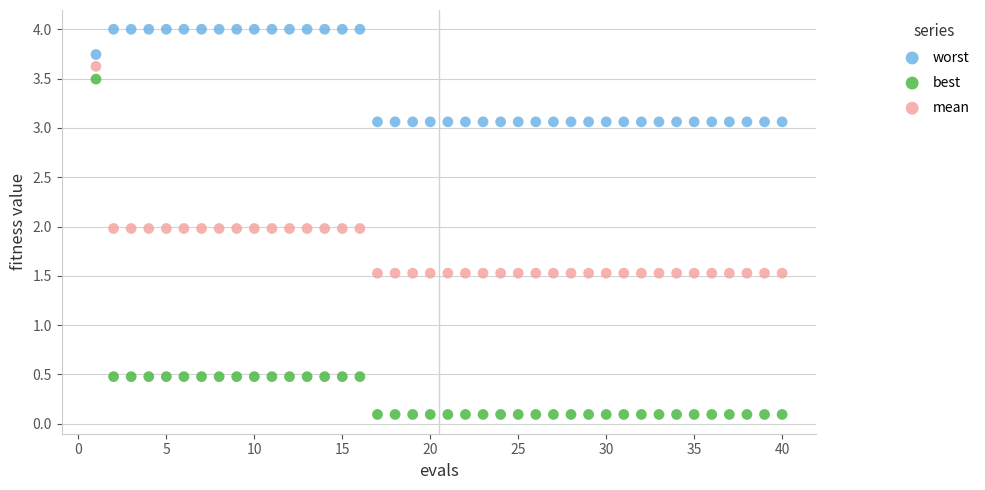

Which series contains the highest Y value?

worst